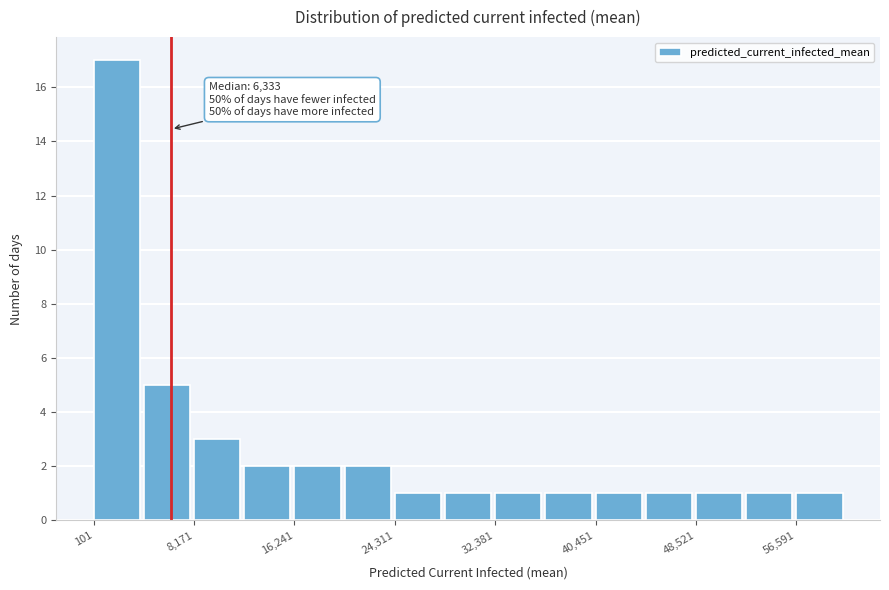

Over which range of the x-axis is the bar tallest?

0 to 4000